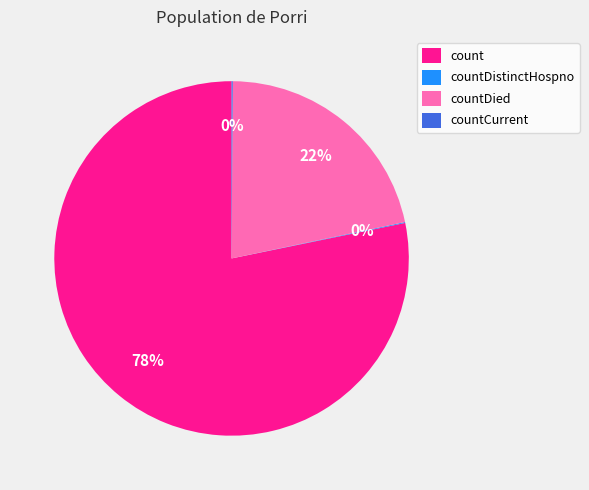

Is it true that count is 78% of the pie?

True